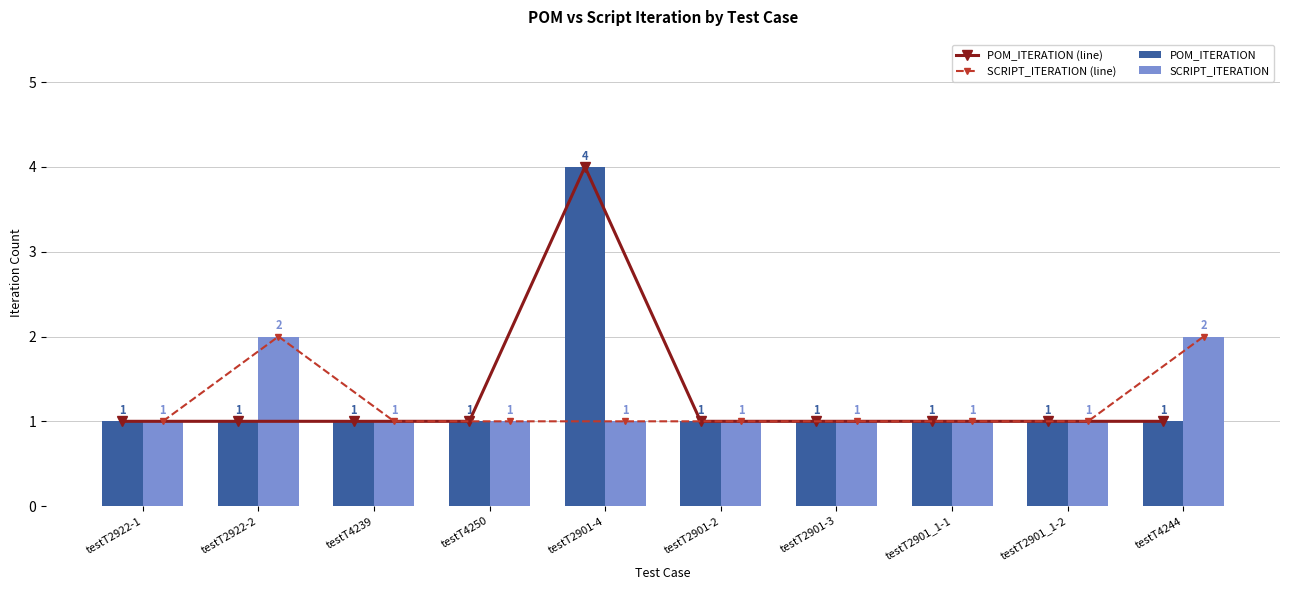

Count the SCRIPT_ITERATION (line) values in the range 1 to 2.

10